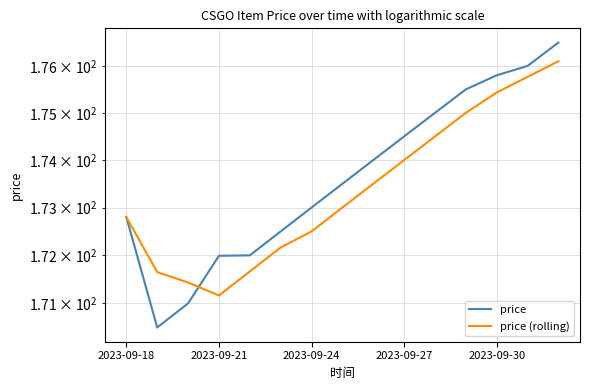

What is the difference between the price (rolling) values at 2023-09-18 and 2023-09-27?

1.2